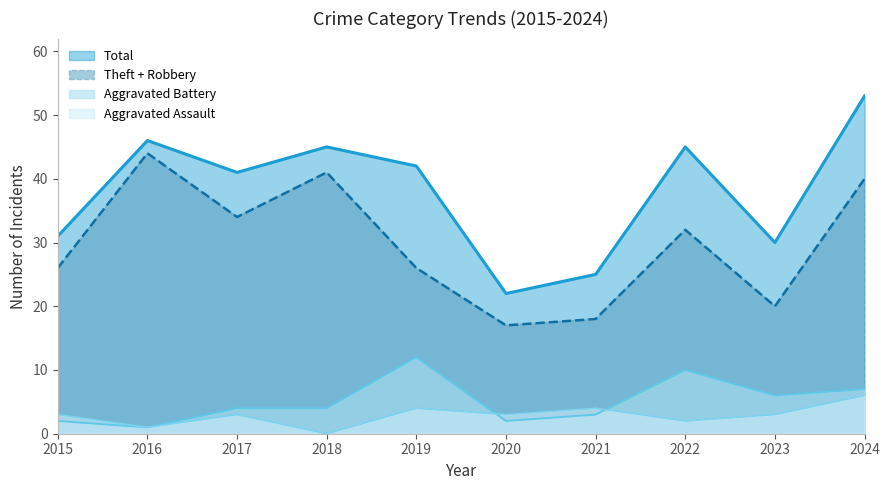

At which label is Total closest to 37?

2017